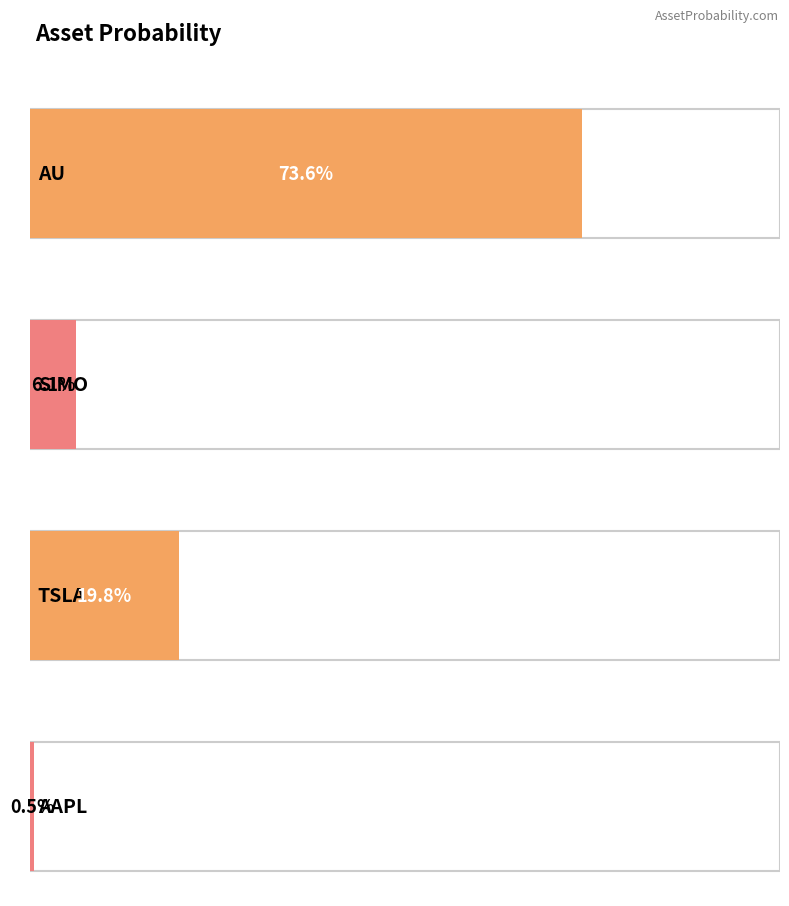

The value at AU is 0.7. True or false?

True